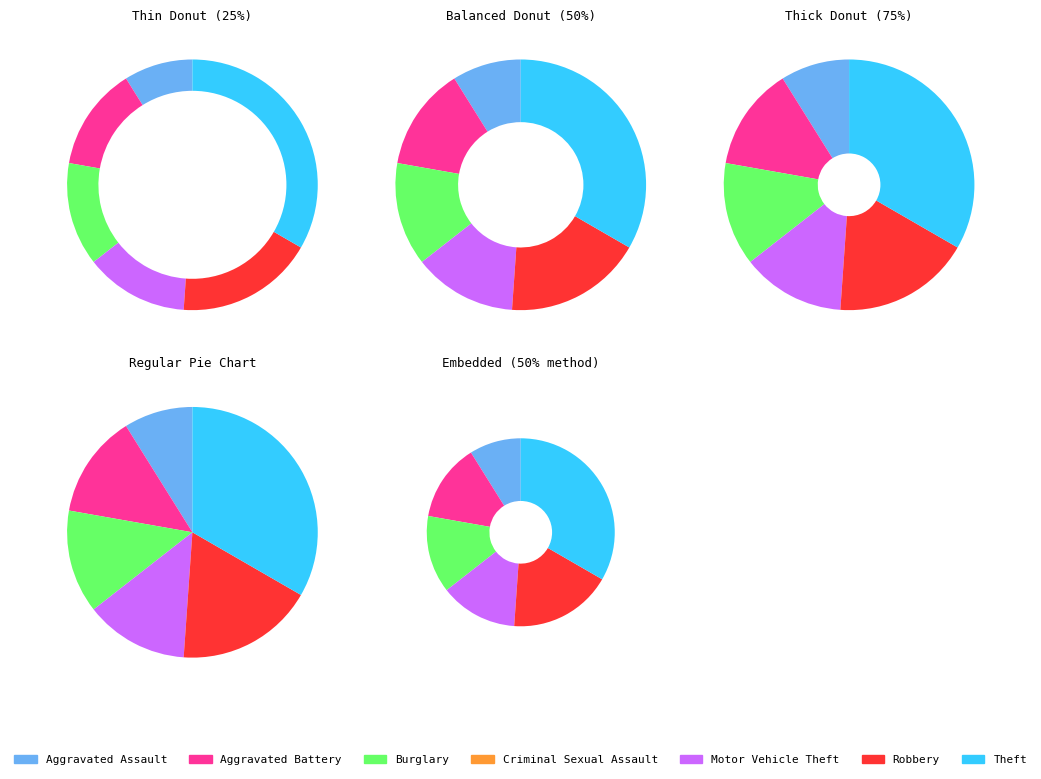

Which slice is the largest?

Theft